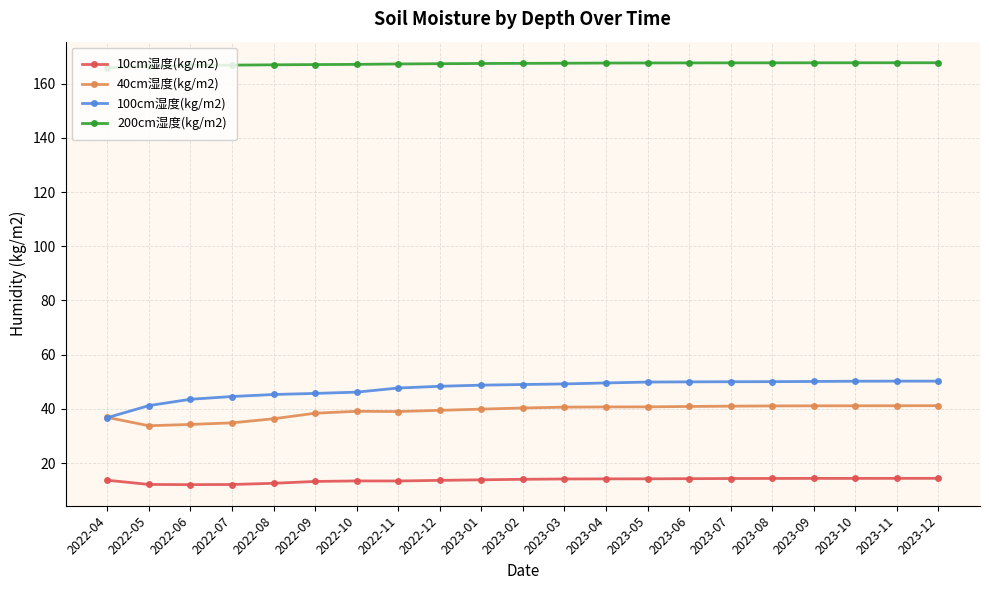

The 100cm湿度(kg/m2) series shows 48.7 at 2023-01. True or false?

True